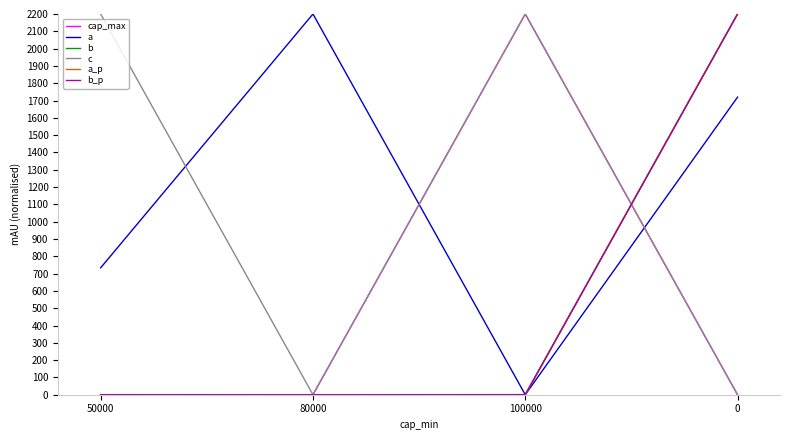

Count the b_p values in the range 0 to 2200.

4